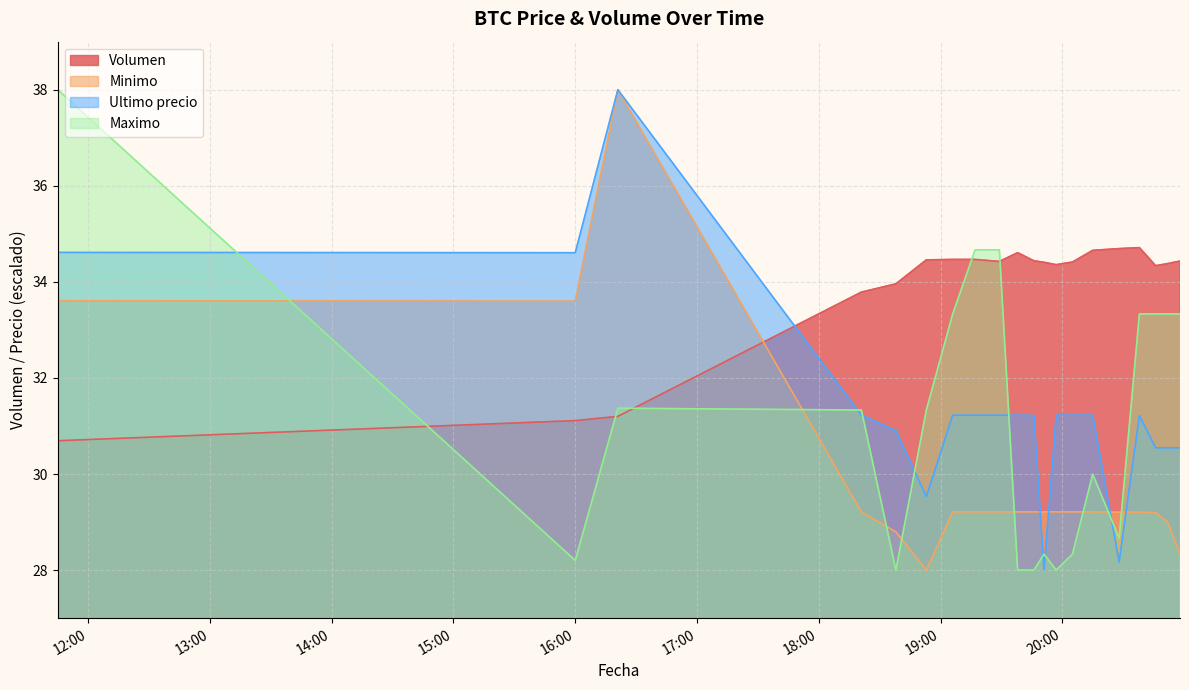

The value of Ultimo precio at 2021-04-05 20:28 is 43.7. True or false?

False